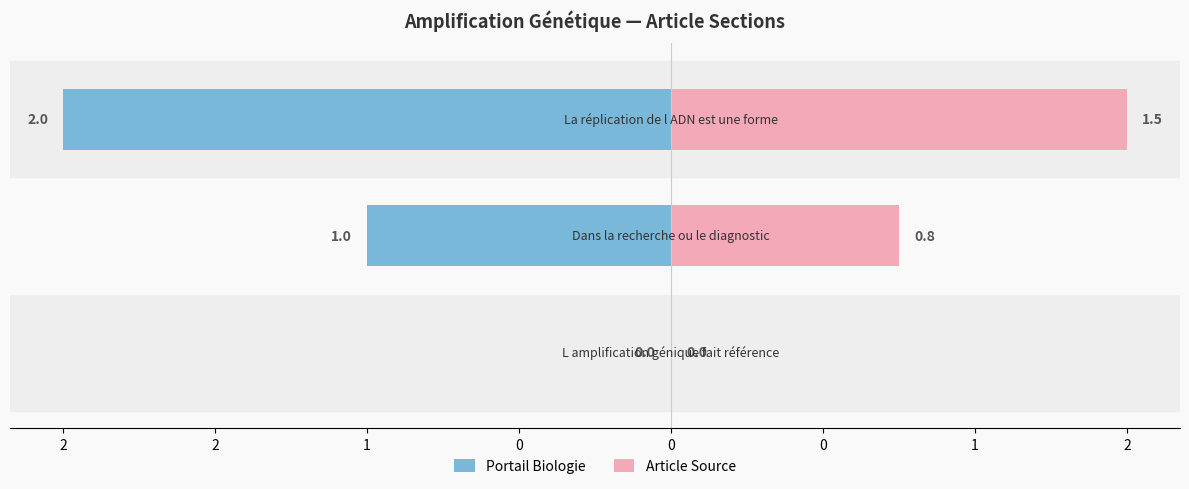

Reading right to left, what are all the values shown in this chart?

Portail Biologie: -2.0	-1.0	0.0
Article Source: 1.5	0.8	0.0